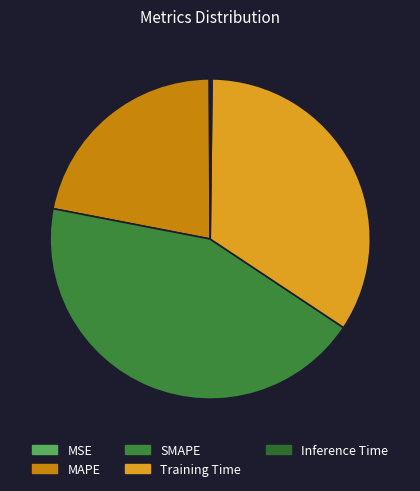

To the nearest percent, what is the difference between the SMAPE and Inference Time slice percentages?

44%